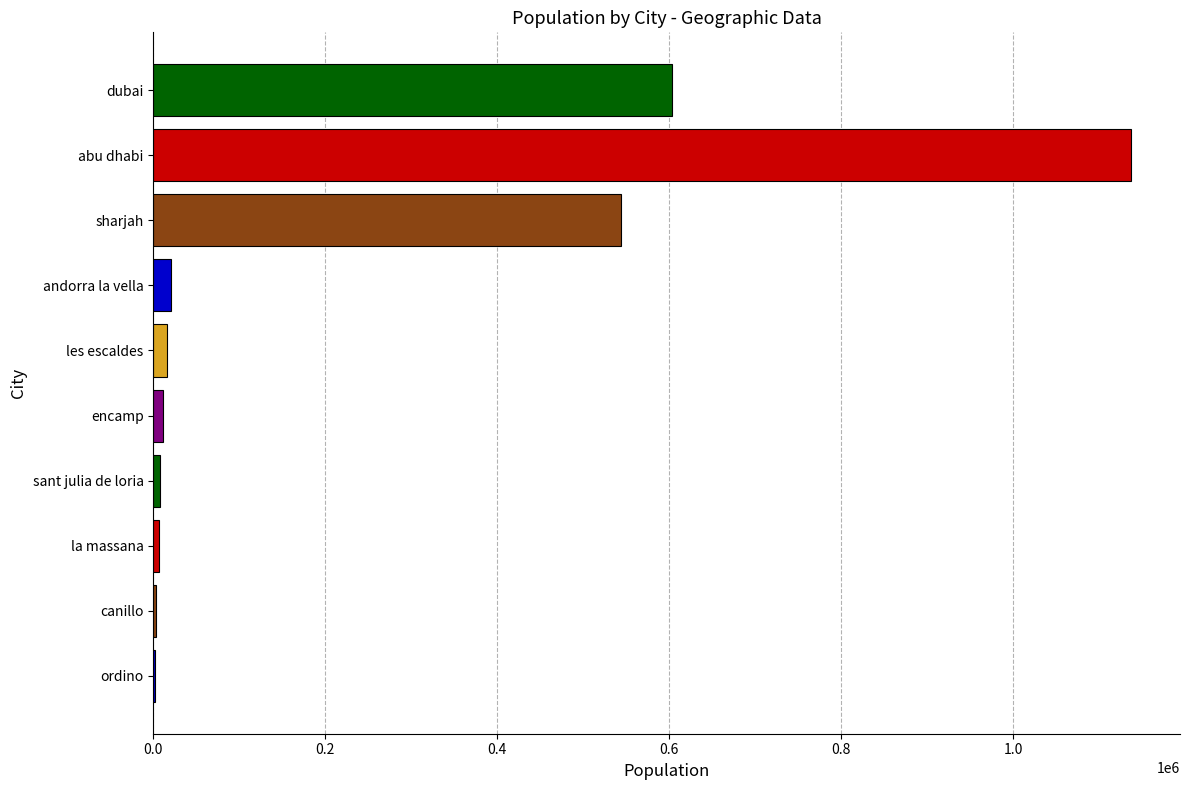

At which label is the value closest to 569964?

sharjah